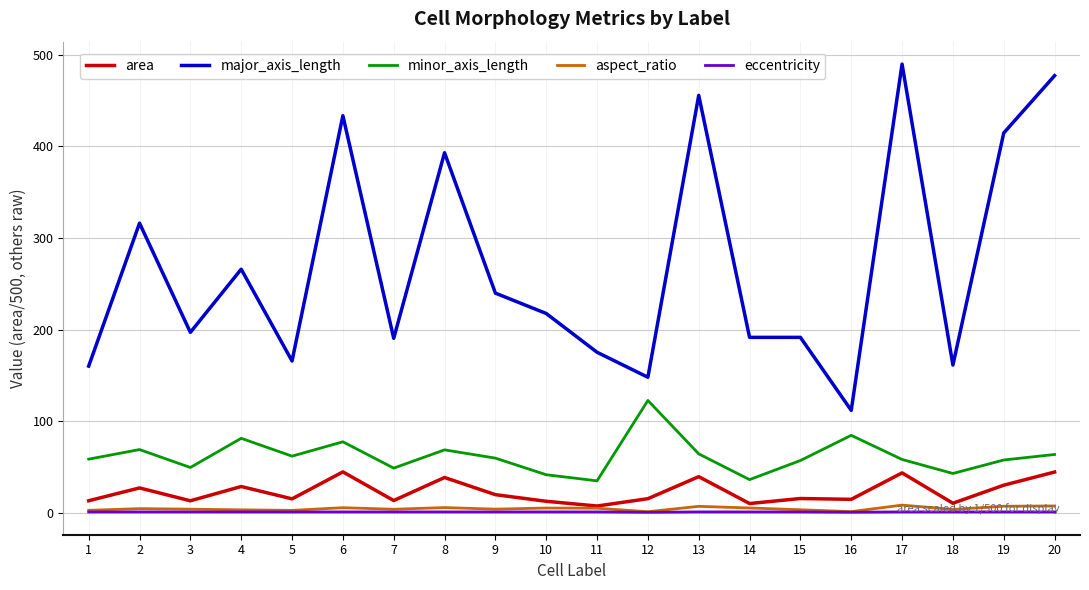

What is the sum of all aspect_ratio values?

91.8